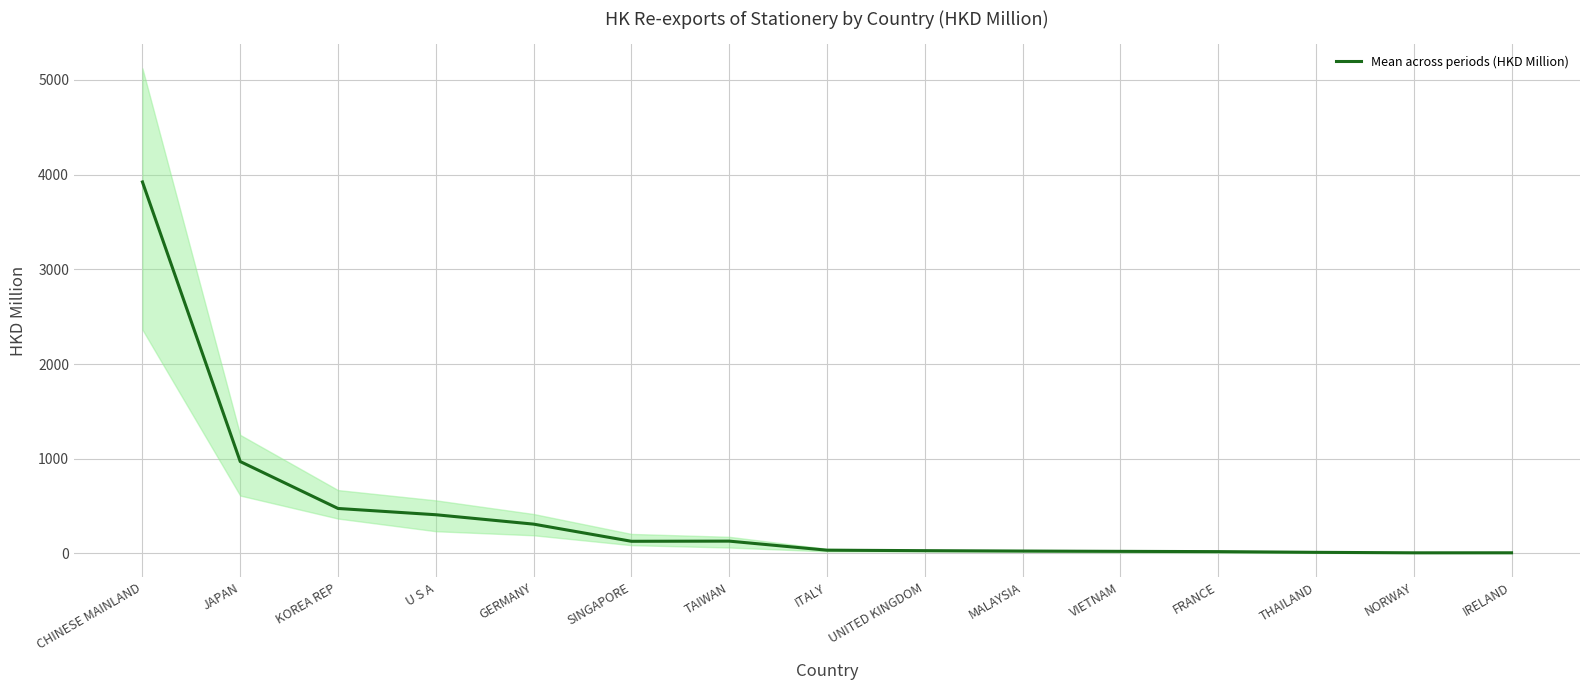

What position from the left is KOREA REP?

3